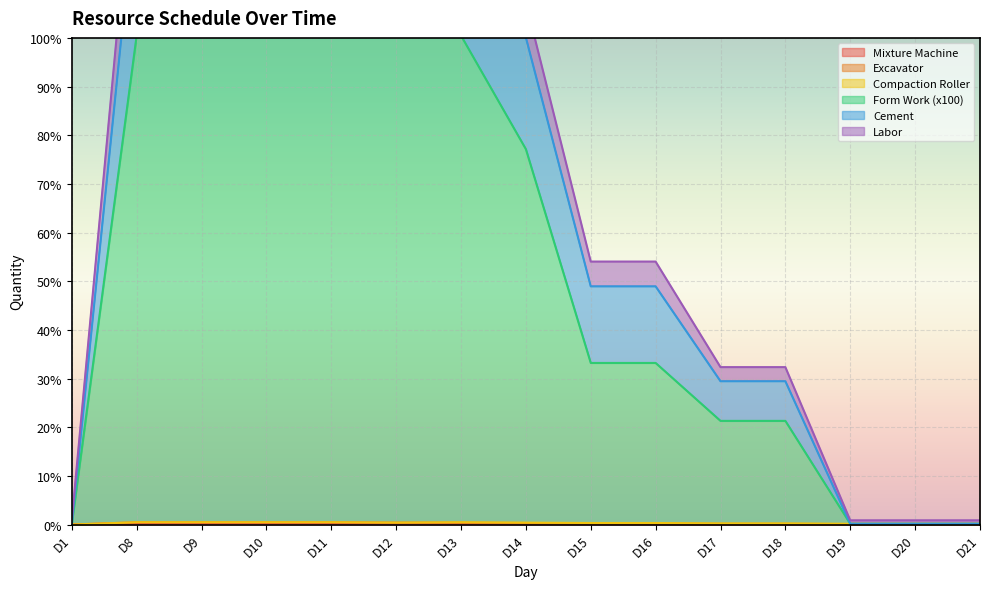

What is the total value across all series at D13?

232.2